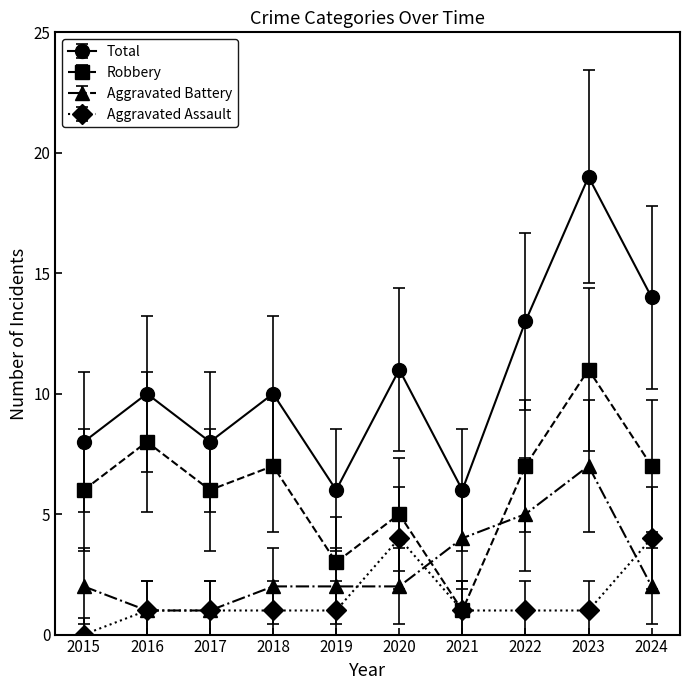

What is the difference between the maximum and second lowest values in the Robbery series?

8